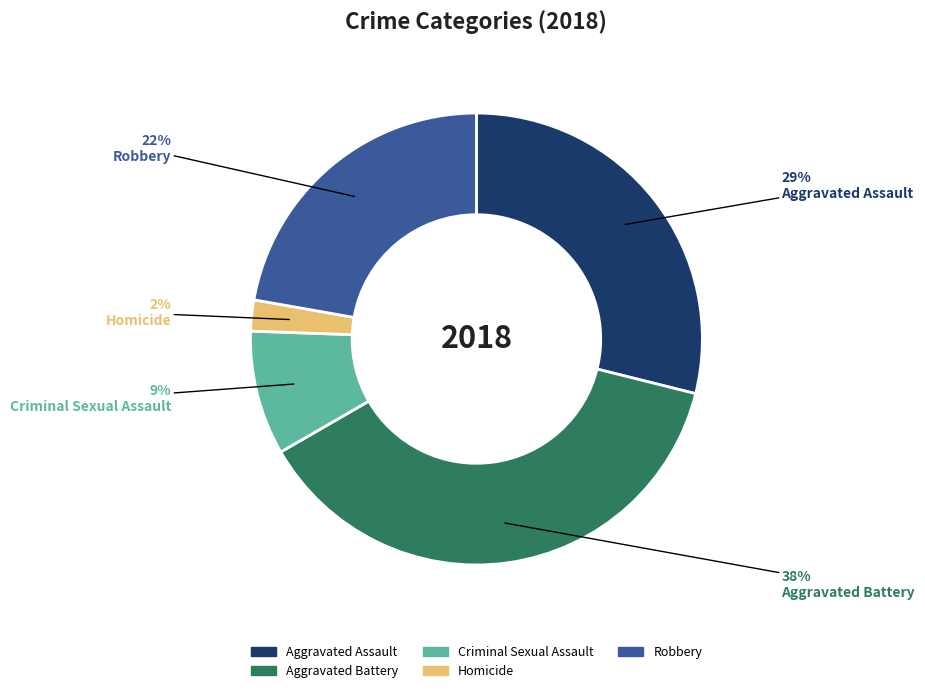

How many segments does this pie chart have?

5